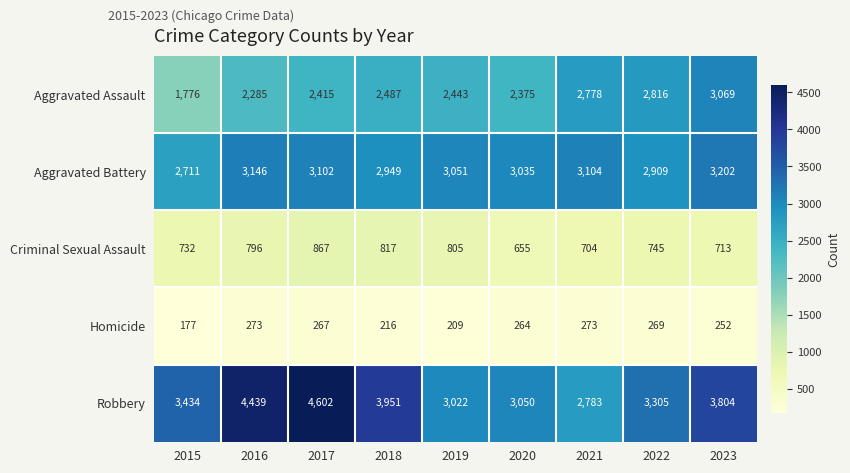

What is the difference between the maximum and minimum values in the Criminal Sexual Assault series?

212